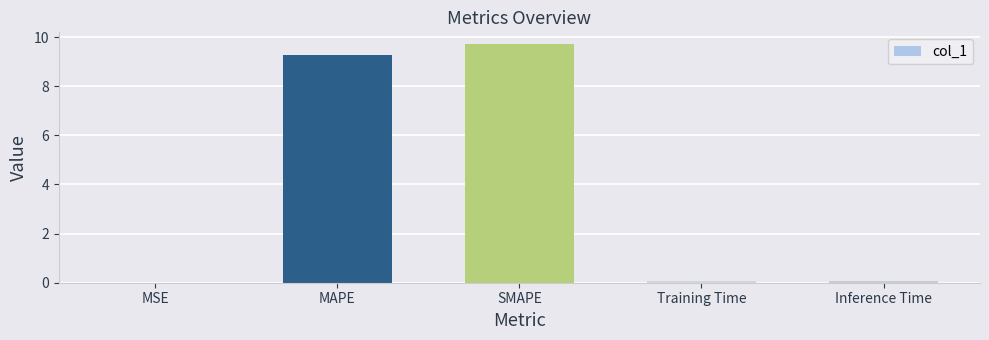

What value does the data have at MAPE?

9.3